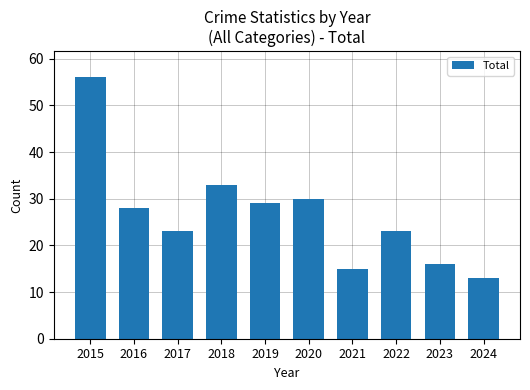

How many data points are less than 28?

5